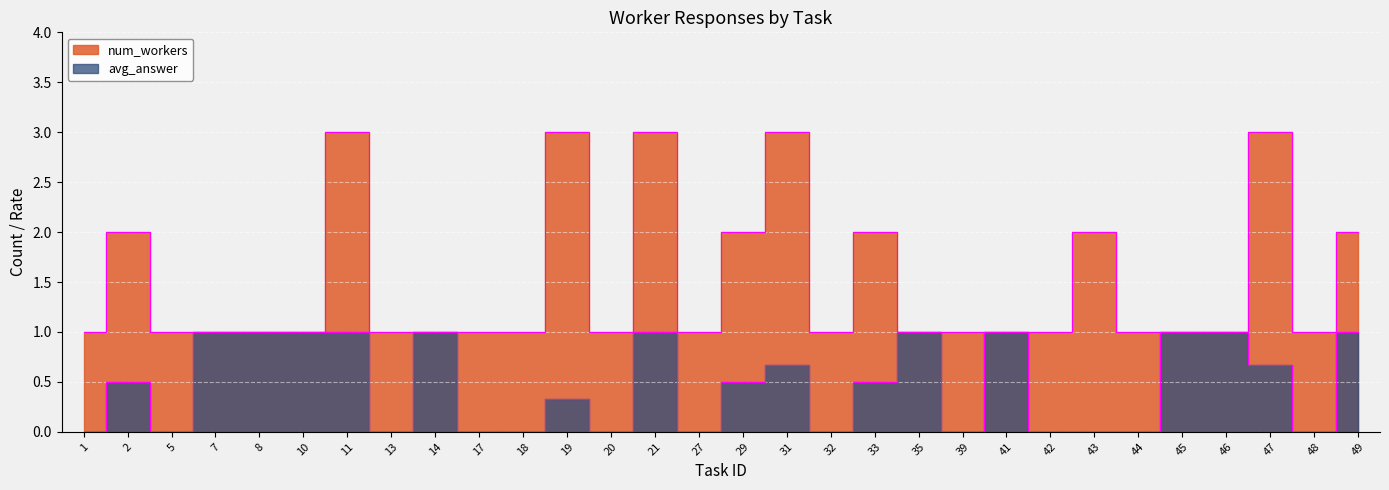

How many lines are shown in the chart?

2